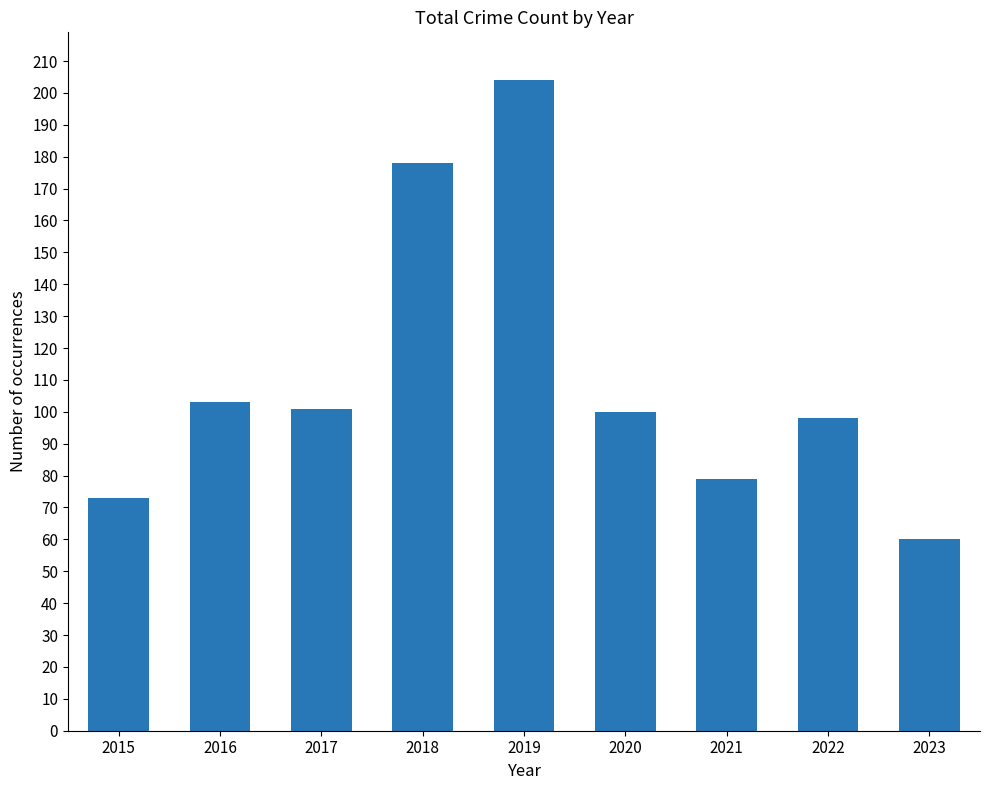

Is it true that the value at 2020 is 100?

True